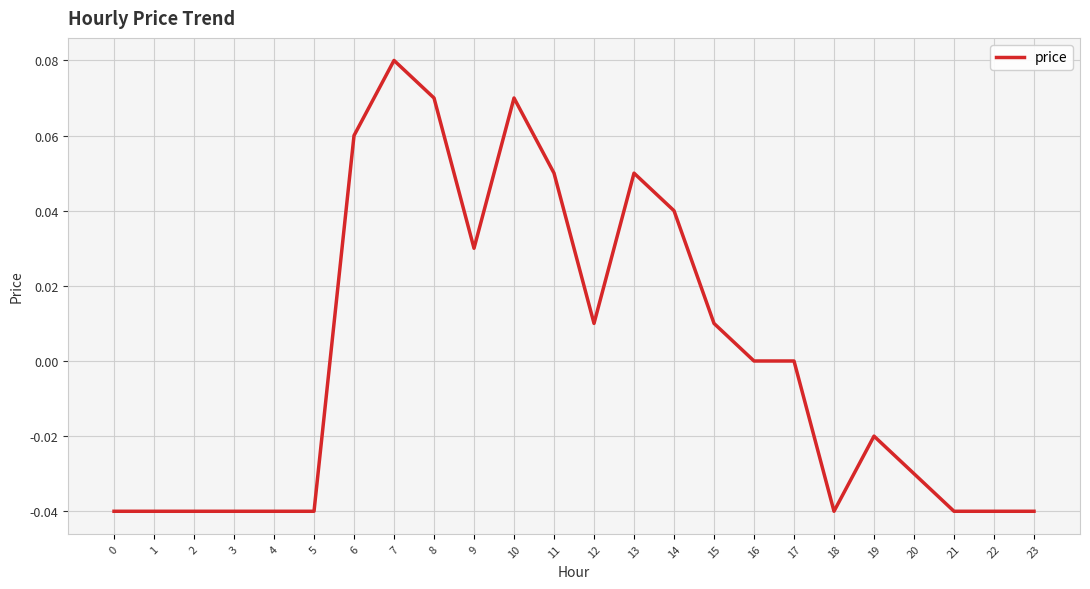

Which category has the highest value across all series?

7